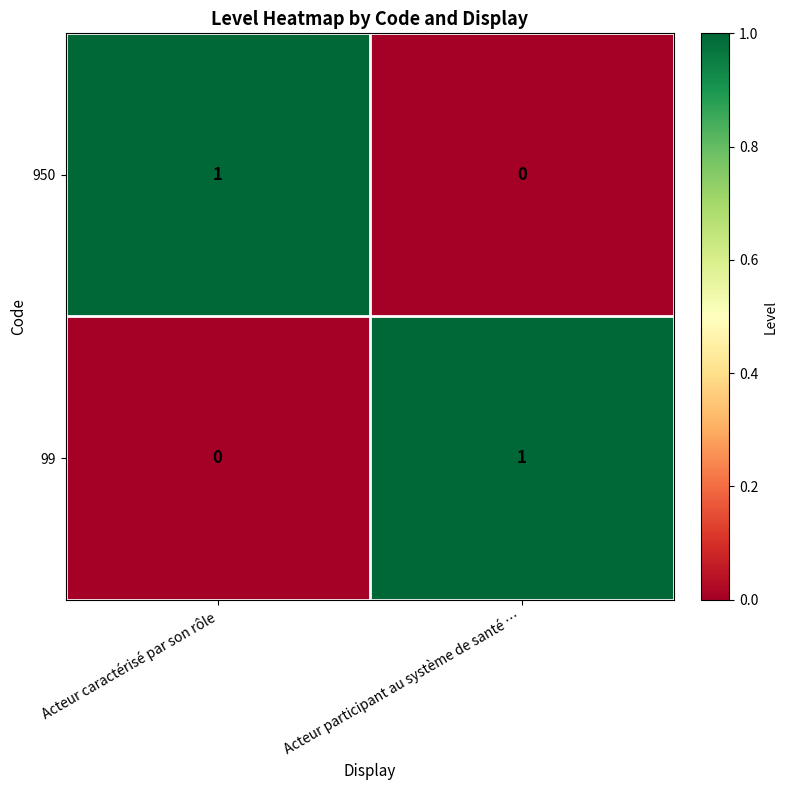

Where is 950 nearest to the value 0?

Acteur participant au système de santé …